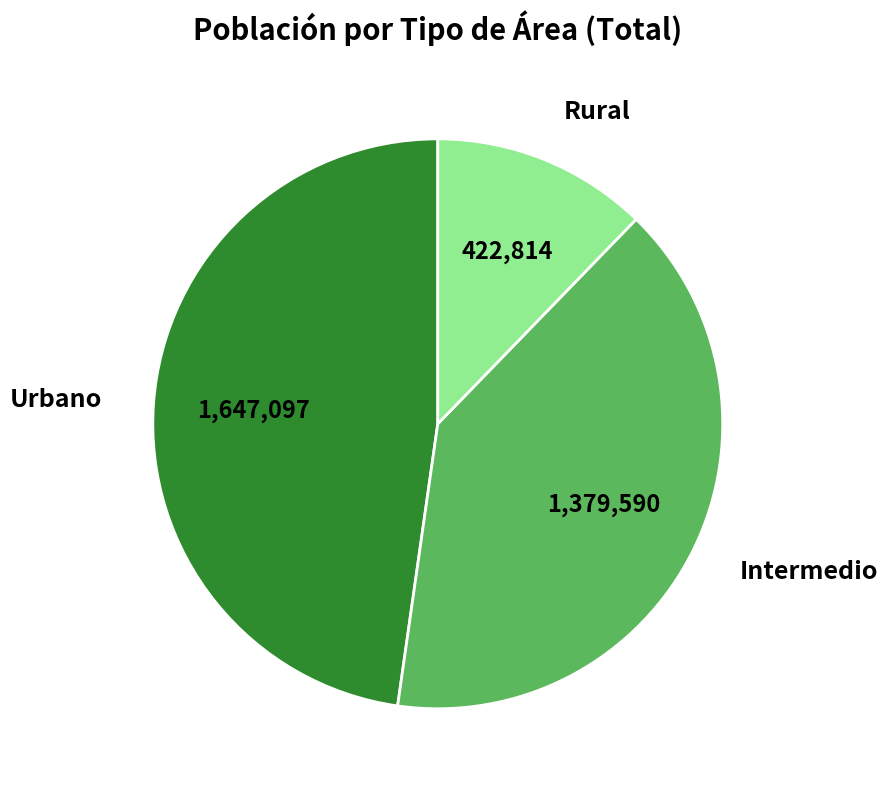

Combined, do Urbano and Intermedio account for over 50%?

Yes